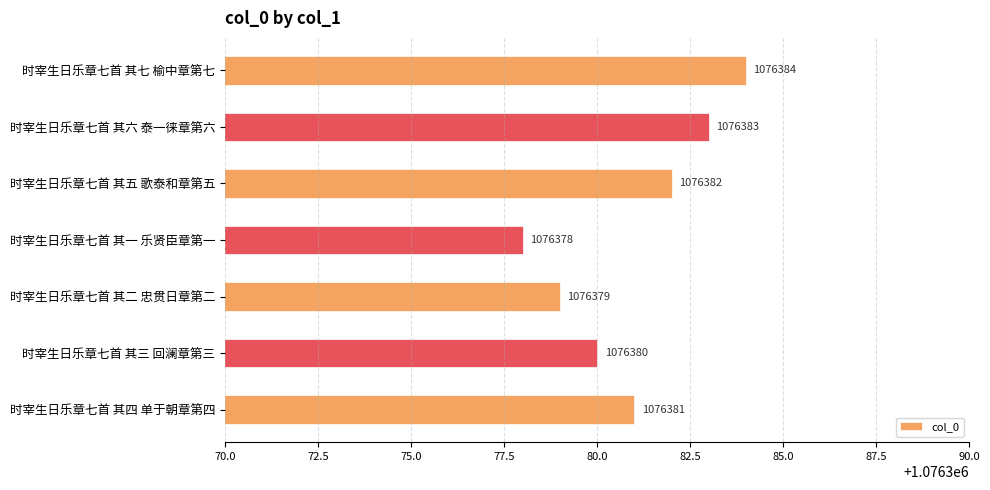

Does the chart contain any negative values?

No